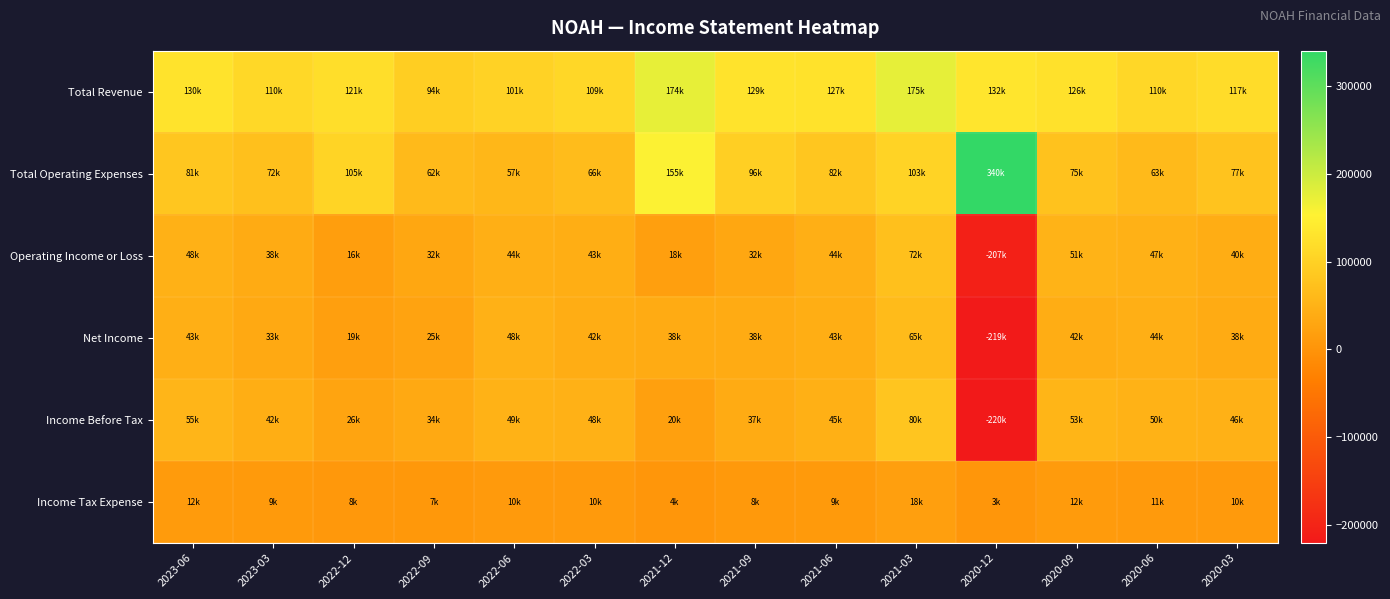

How many distinct data groups are displayed?

6